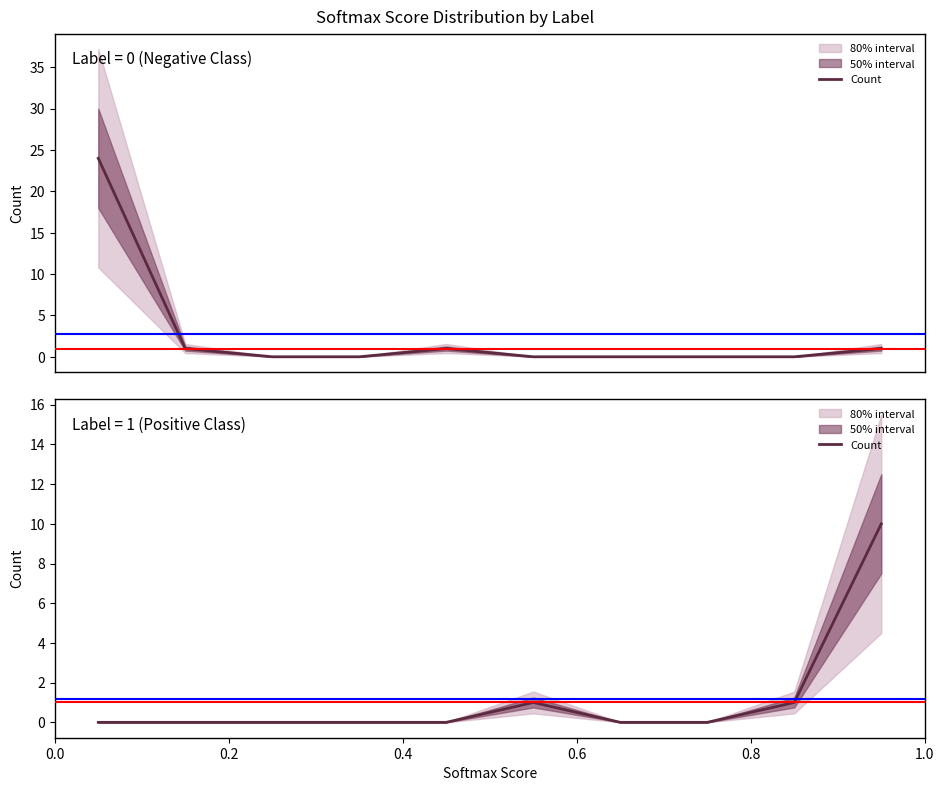

How many values are between 0 and 1?

9